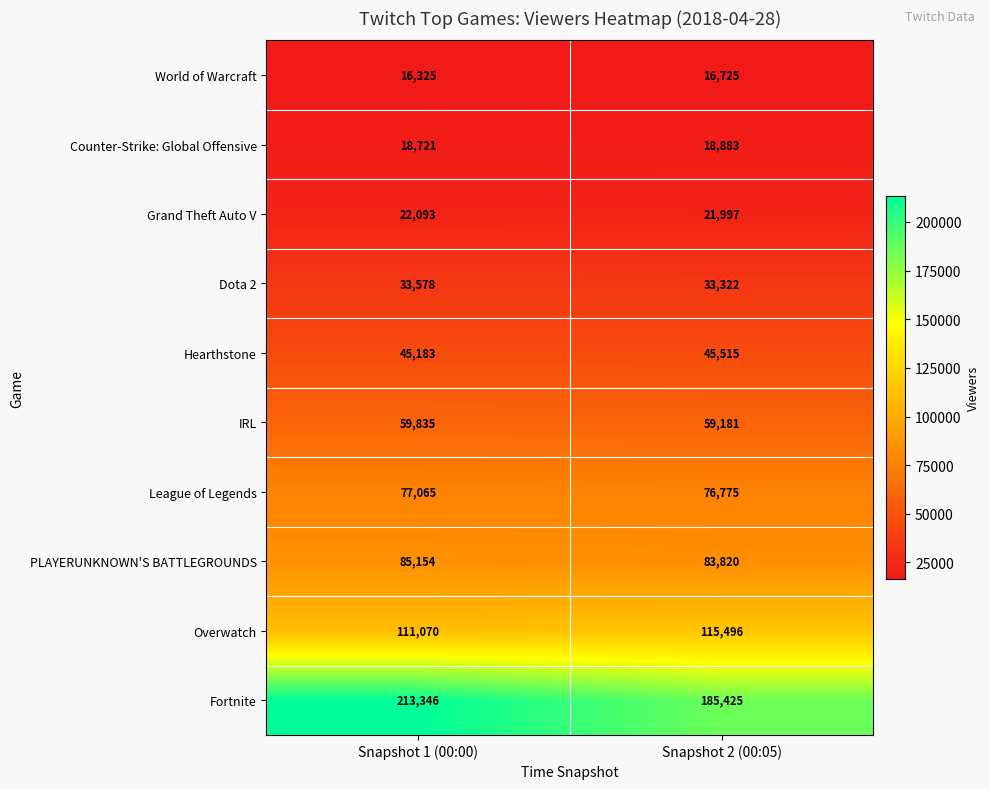

List the series in order of their peak value, lowest first.

World of Warcraft, Counter-Strike: Global Offensive, Grand Theft Auto V, Dota 2, Hearthstone, IRL, League of Legends, PLAYERUNKNOWN'S BATTLEGROUNDS, Overwatch, Fortnite